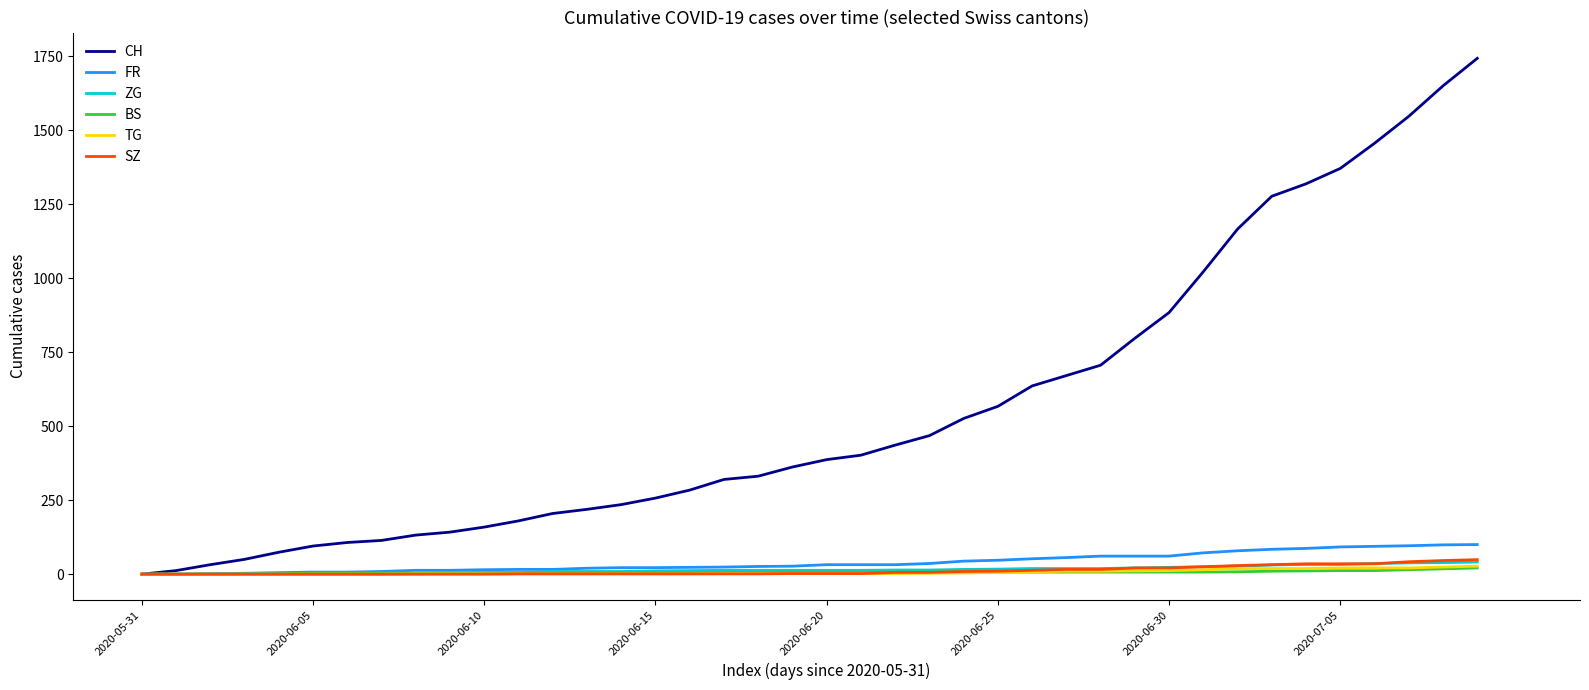

Which series has the largest range (max minus min)?

CH